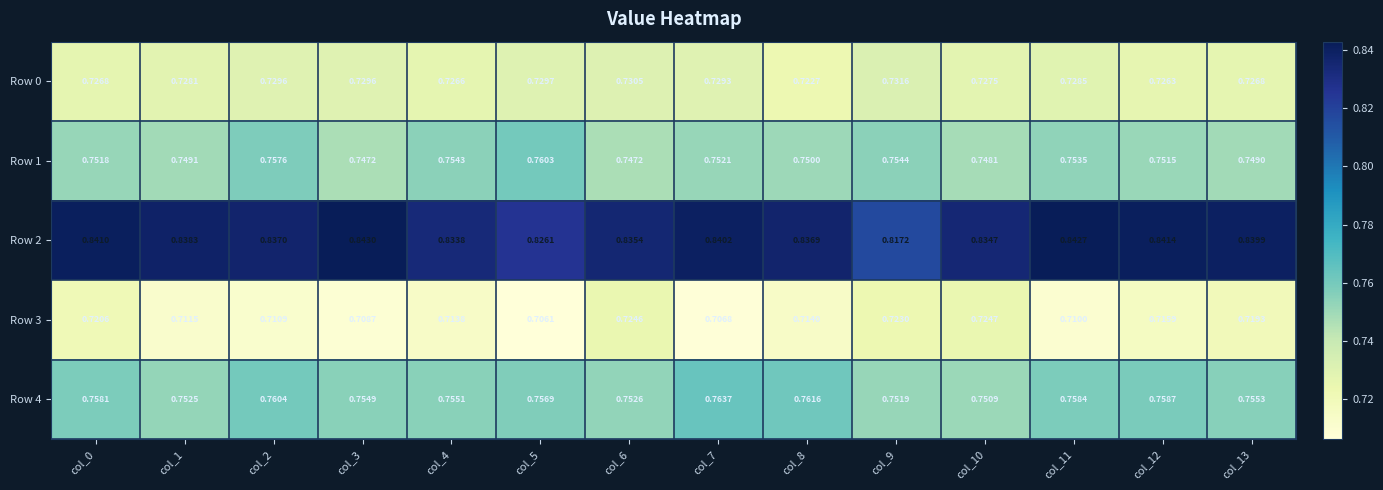

Is the value of Row 1 at col_10 greater than the value of Row 3 at col_10?

Yes